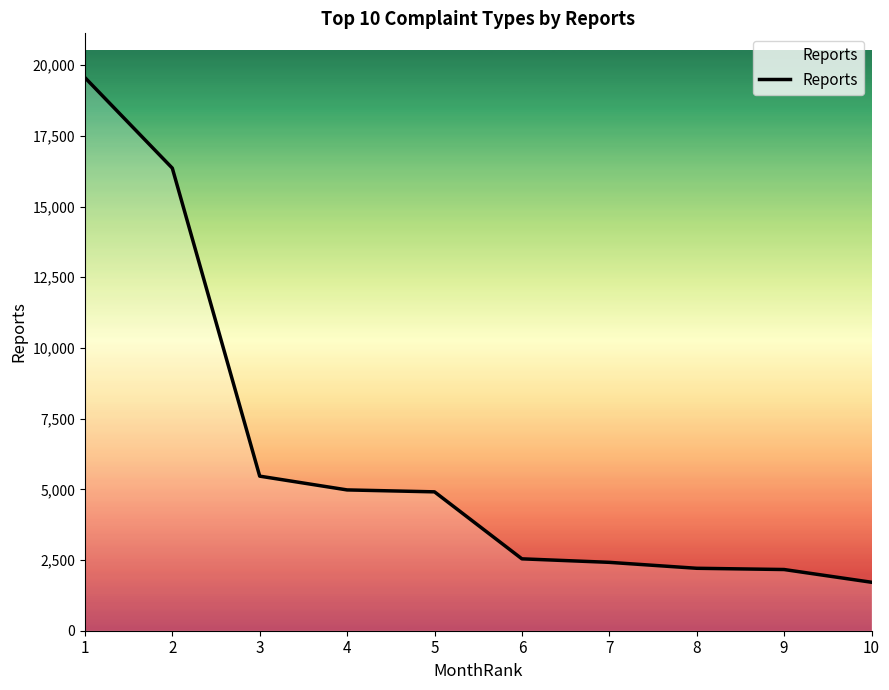

What is the greatest value displayed?

19560